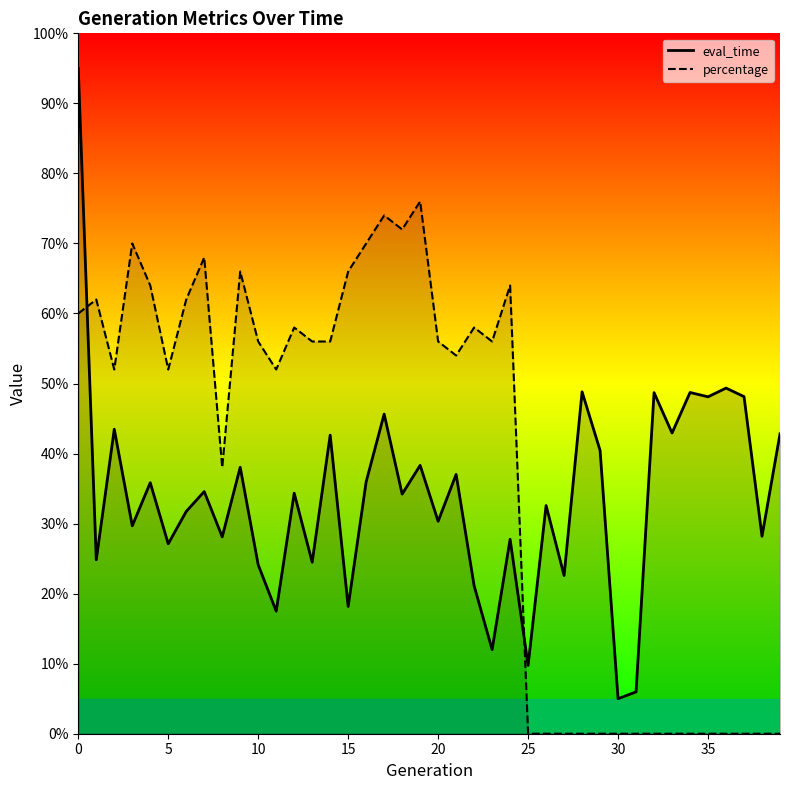

Reading right to left, extract all data points from this chart.

eval_time: 0.4	0.3	0.5	0.5	0.5	0.5	0.4	0.5	0.1	0.1	0.4	0.5	0.2	0.3	0.1	0.3	0.1	0.2	0.4	0.3	0.4	0.3	0.5	0.4	0.2	0.4	0.2	0.3	0.2	0.2	0.4	0.3	0.3	0.3	0.3	0.4	0.3	0.4	0.2	1.0
percentage: 0.0	0.0	0.0	0.0	0.0	0.0	0.0	0.0	0.0	0.0	0.0	0.0	0.0	0.0	0.0	0.6	0.6	0.6	0.5	0.6	0.8	0.7	0.7	0.7	0.7	0.6	0.6	0.6	0.5	0.6	0.7	0.4	0.7	0.6	0.5	0.6	0.7	0.5	0.6	0.6